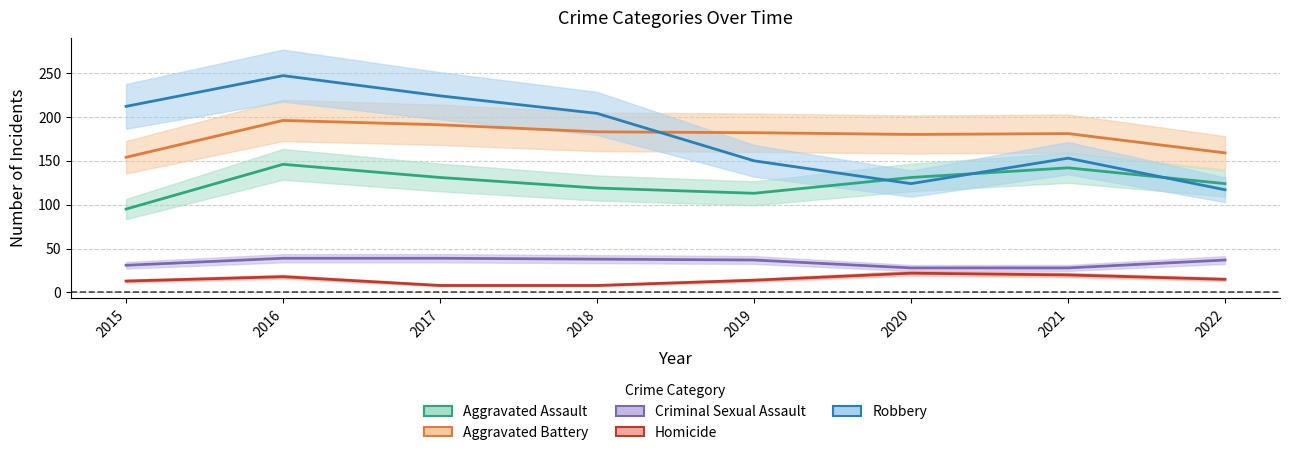

Does the chart display data point markers on the line(s)?

No